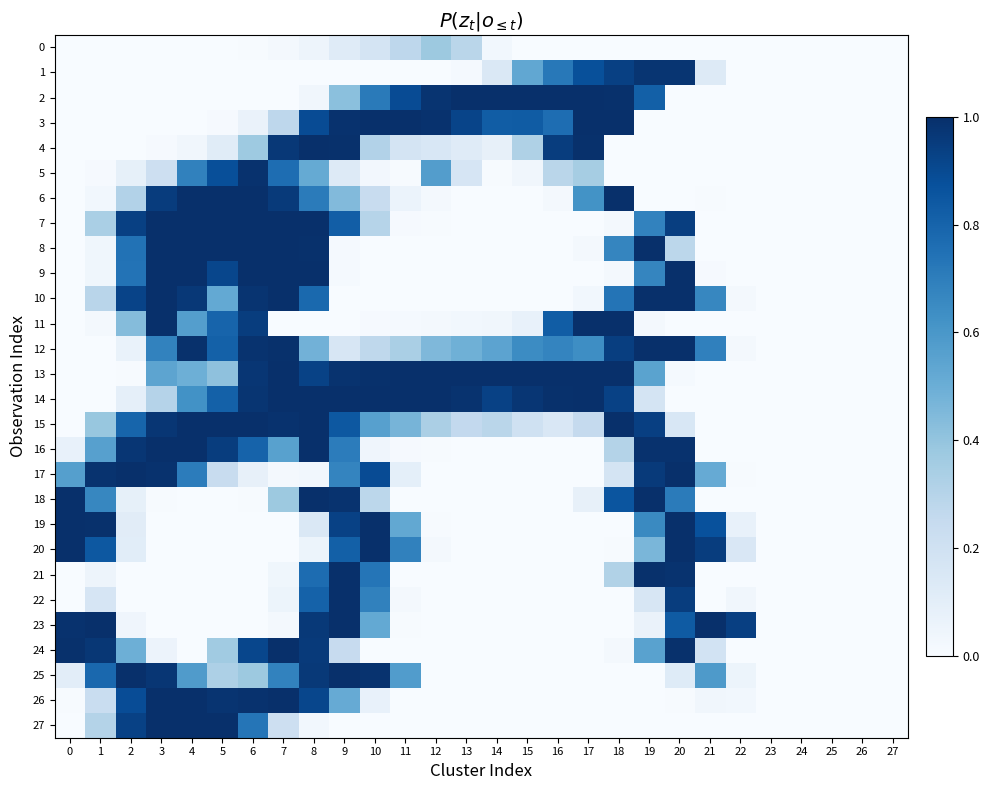

Count the number of data series in this chart.

28